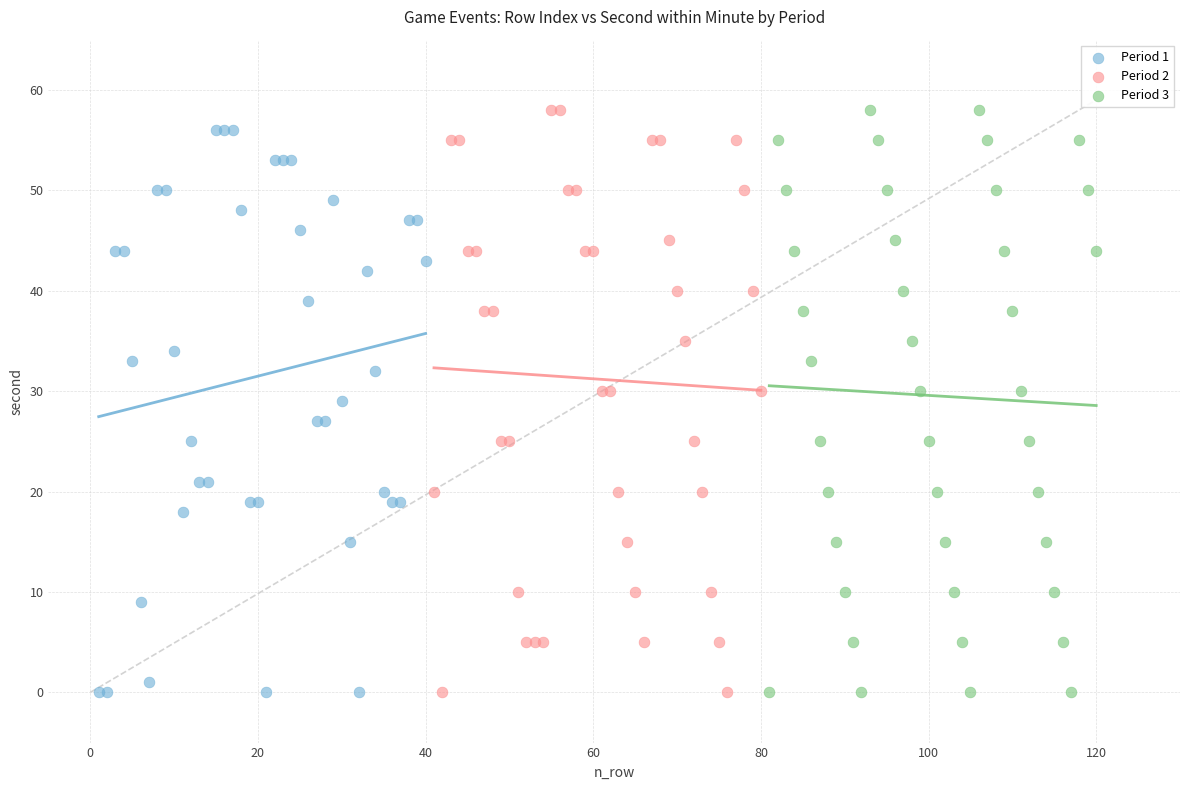

What are all the series names shown in the legend?

Period 1, Period 2, Period 3